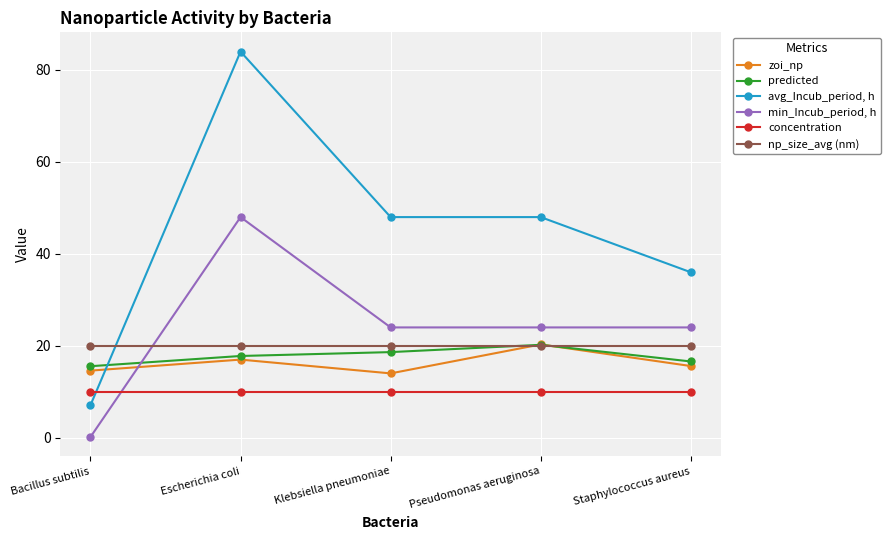

What is the minimum value shown in the chart?

0.2